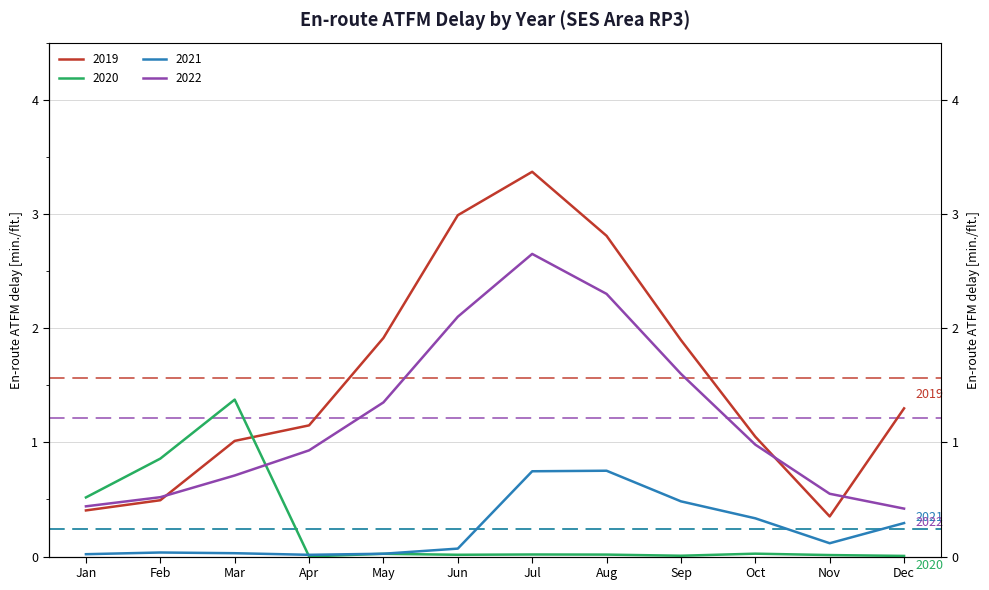

True or false: 2021 has a value of 0.3 at Dec.

True